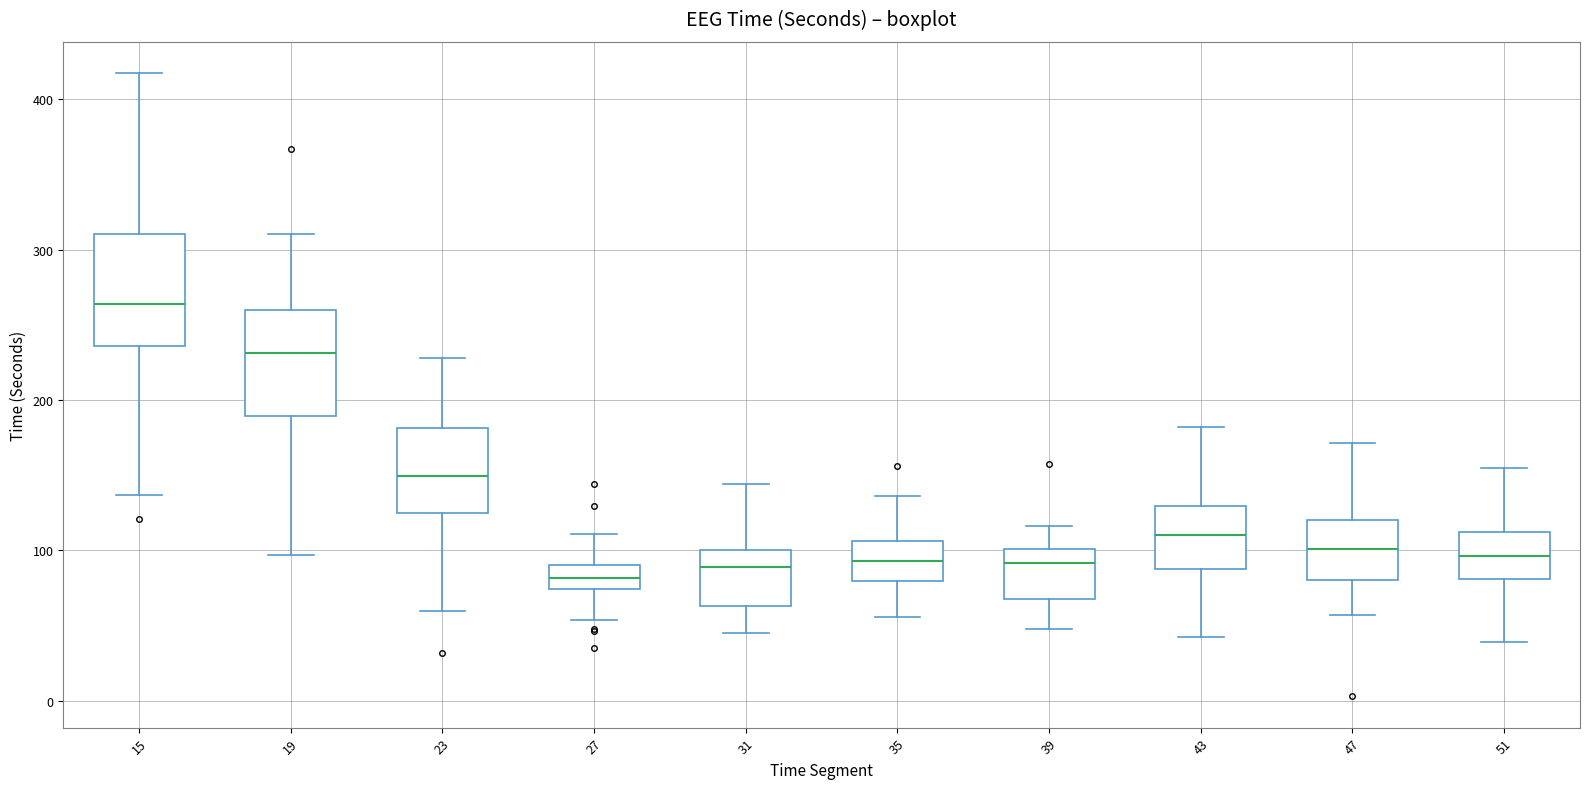

Reading left to right, read every box against the y-axis: the position of its median line, the range the box covers, and the ends of its whiskers. The values are not printed on the chart, so give them approximately, as read against the axis.

15: median 260, box 240 to 310, whiskers 140 to 420
19: median 230, box 190 to 260, whiskers 100 to 310
23: median 150, box 130 to 180, whiskers 60 to 230
27: median 80, box 70 to 90, whiskers 50 to 110
31: median 90, box 60 to 100, whiskers 40 to 140
35: median 90, box 80 to 110, whiskers 60 to 140
39: median 90, box 70 to 100, whiskers 50 to 120
43: median 110, box 90 to 130, whiskers 40 to 180
47: median 100, box 80 to 120, whiskers 60 to 170
51: median 100, box 80 to 110, whiskers 40 to 150